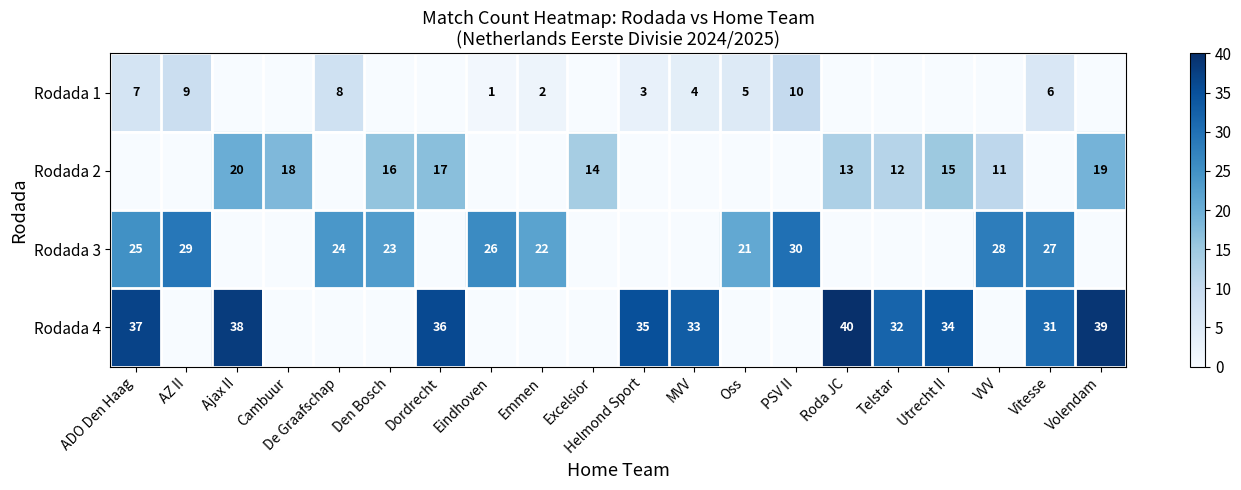

True or false: Rodada 4 has a value of 34 at Utrecht II.

True